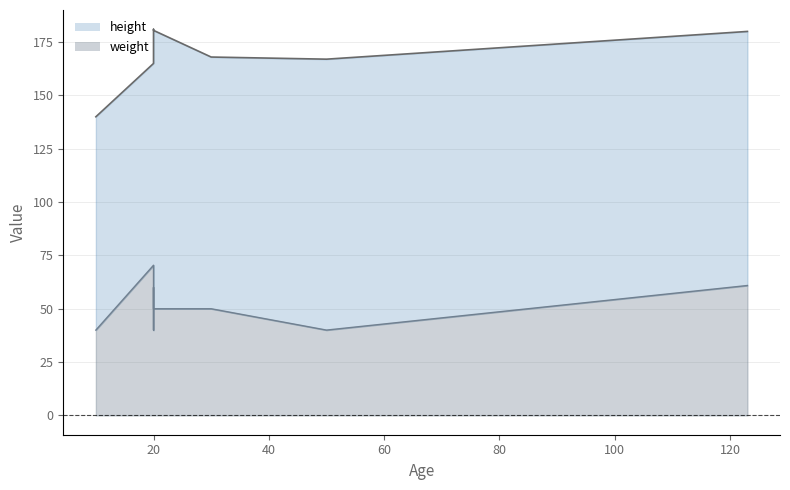

Which has a higher value, 20 or 20?

20